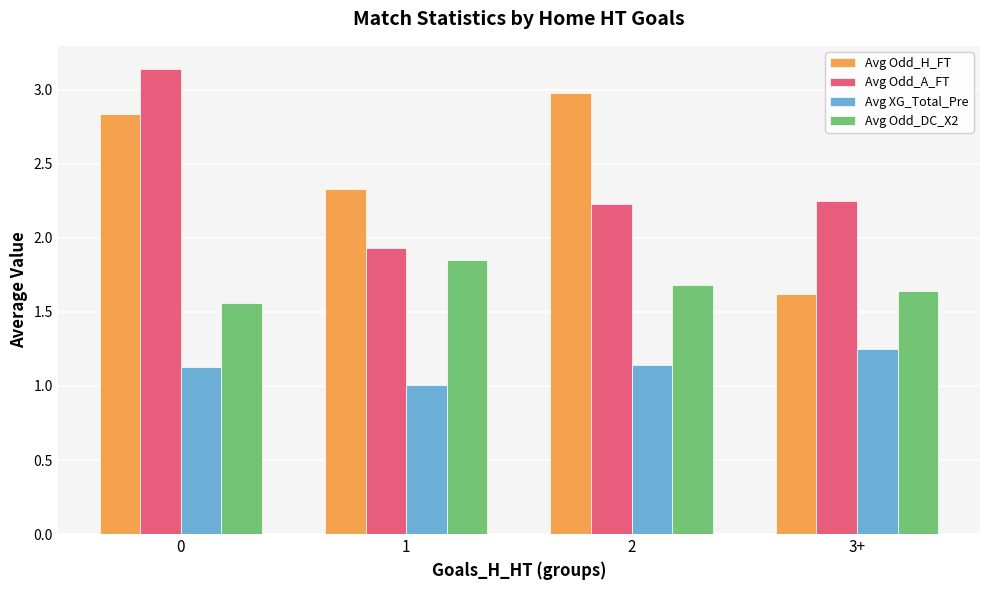

Does the chart contain stacked bars?

No